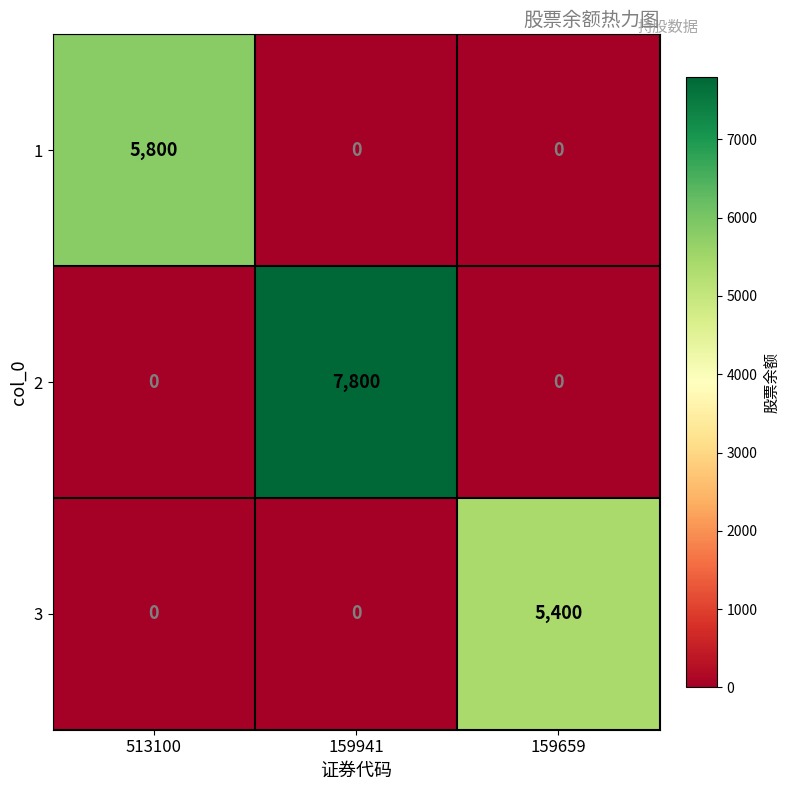

List the series in order of their peak value, highest first.

2, 1, 3